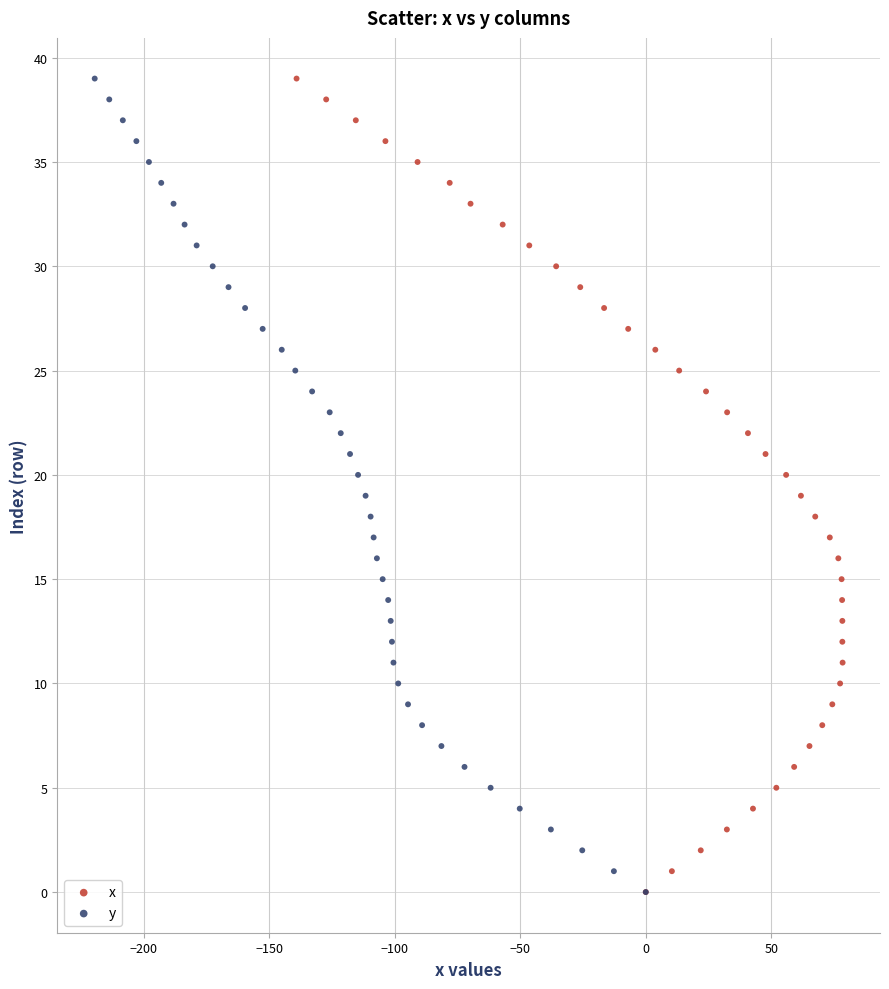

What are all the series names shown in the legend?

x, y